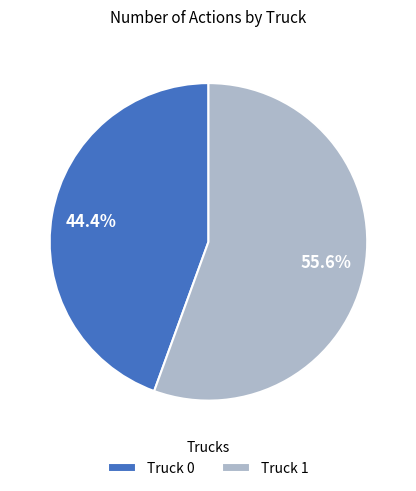

Which category has the smallest portion of the pie?

Truck 0